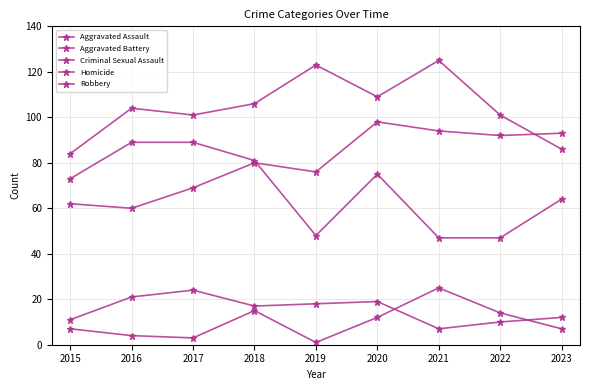

How many values in the Aggravated Battery series are below 104?

4